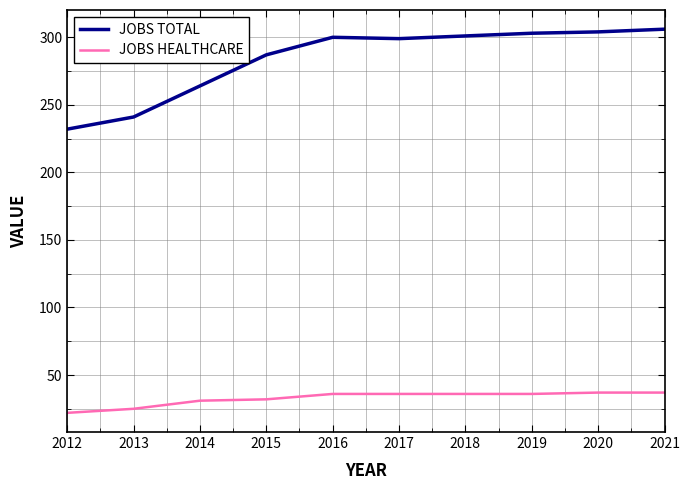

What is the difference between the JOBS HEALTHCARE values at 2016 and 2012?

14